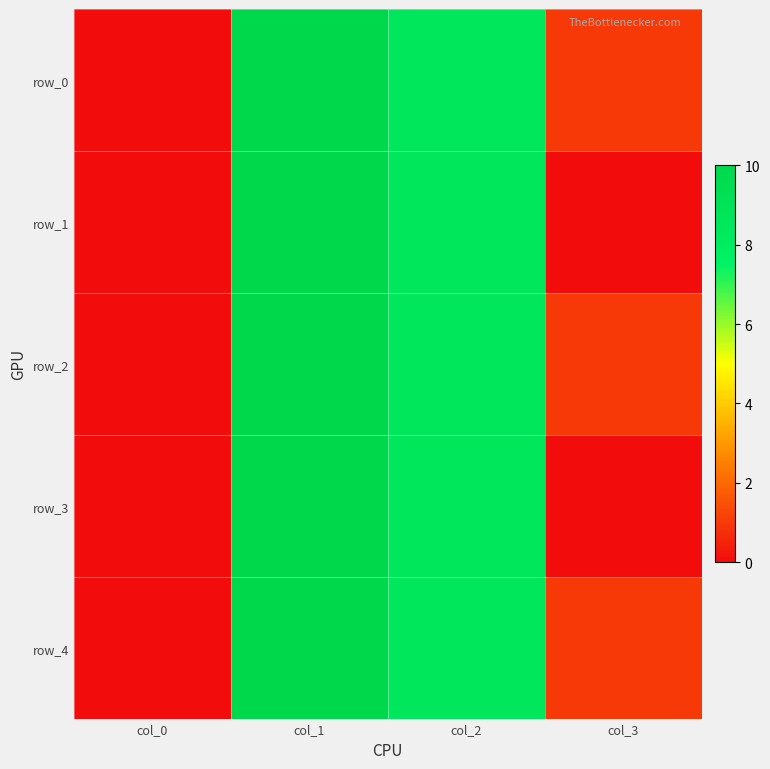

The row_0 series shows 4.7 at col_1. True or false?

False